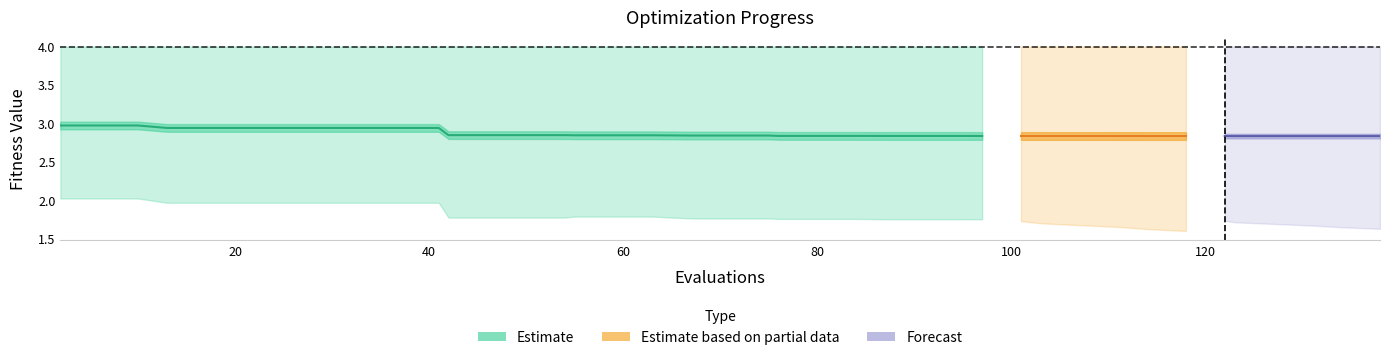

Is it true that worst equals 6.8 at 91?

False